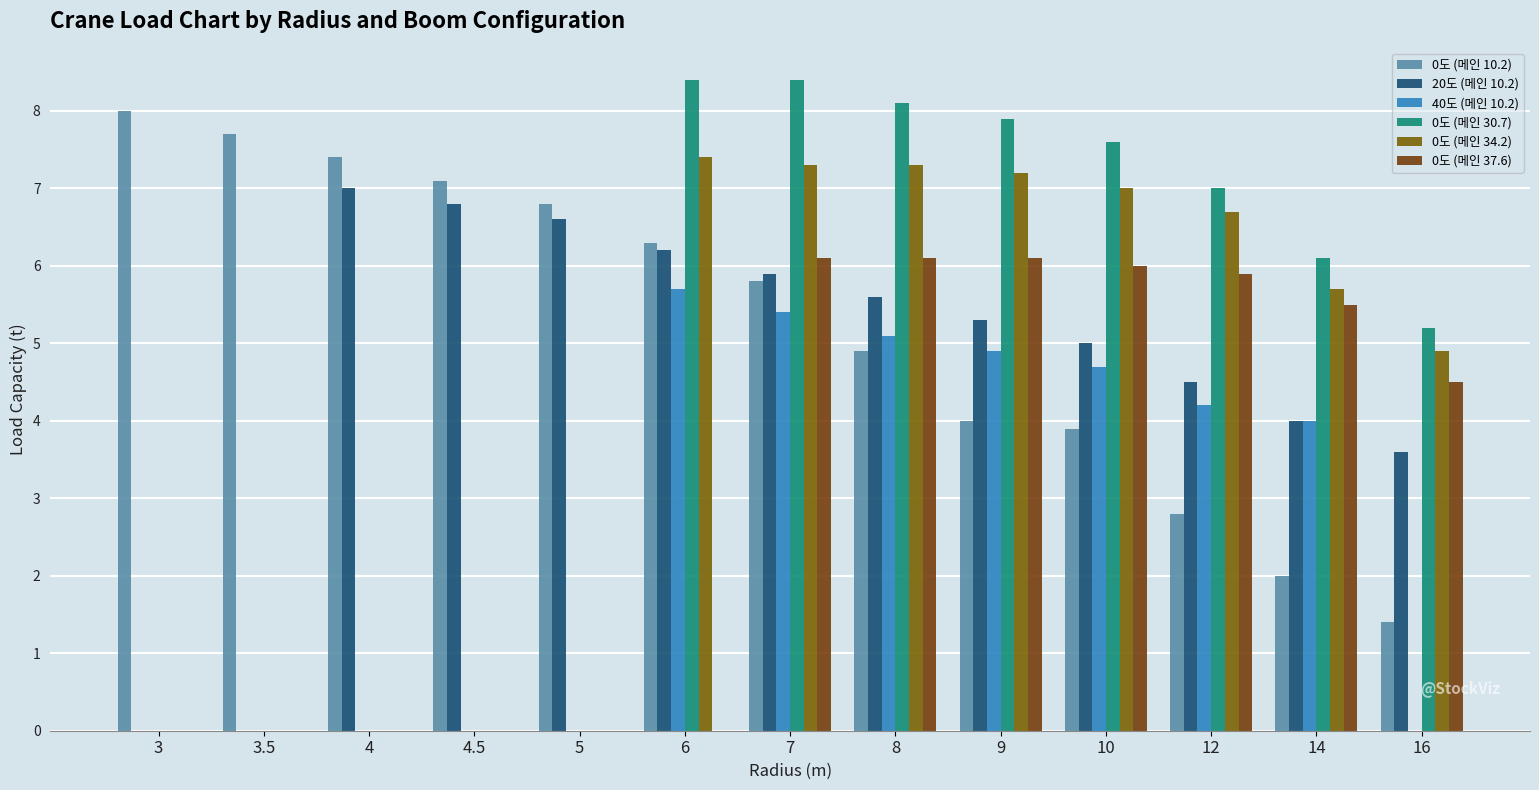

Are the bars horizontal?

No